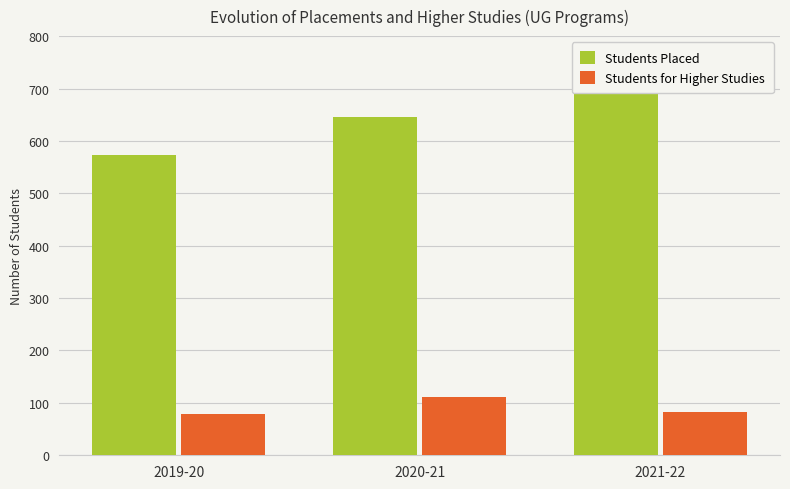

What is the label of the 3rd bar from the left?

2021-22